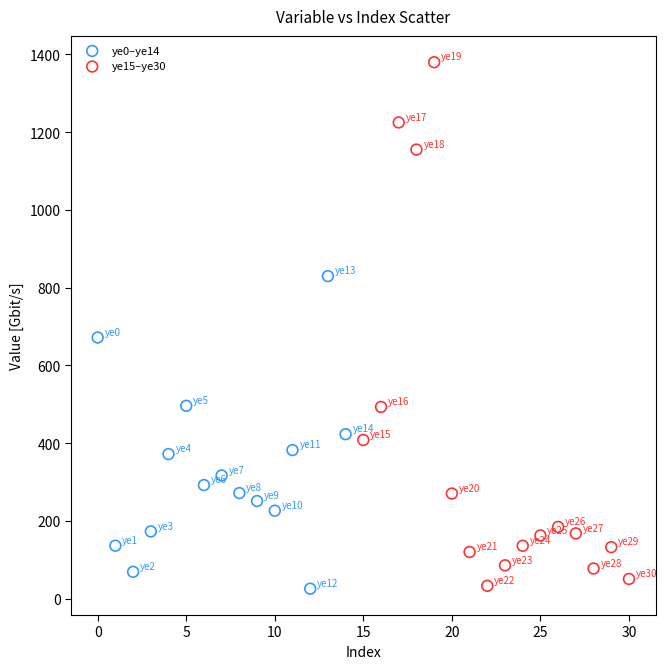

Which series has the largest Y range (max minus min)?

ye15–ye30